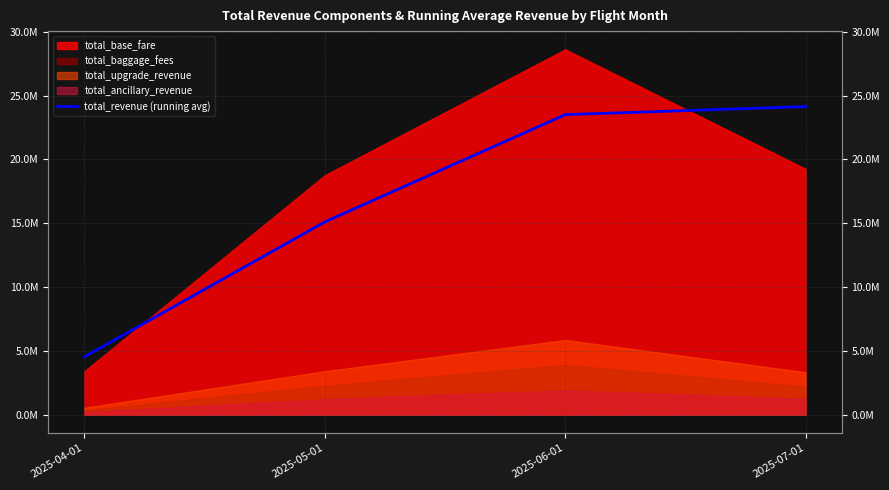

How many categories are shown in the chart?

4